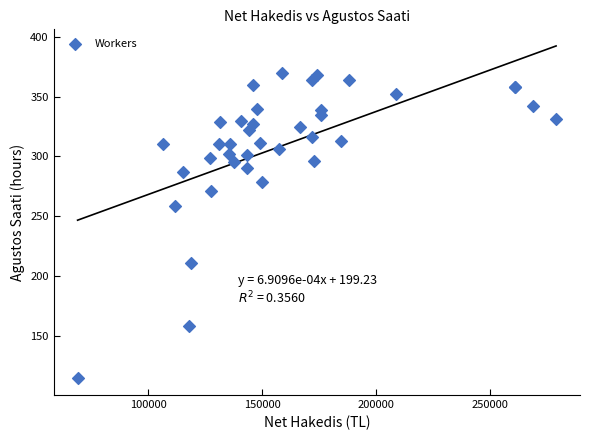

What Y value in the scatter plot is closest to 242?

259